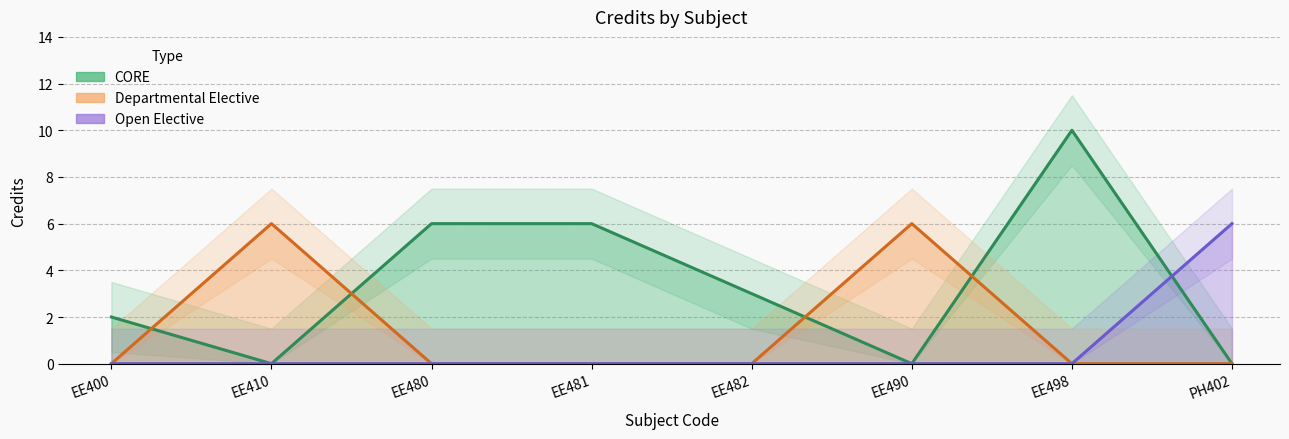

True or false: the data has more than 0 interior local peaks.

True